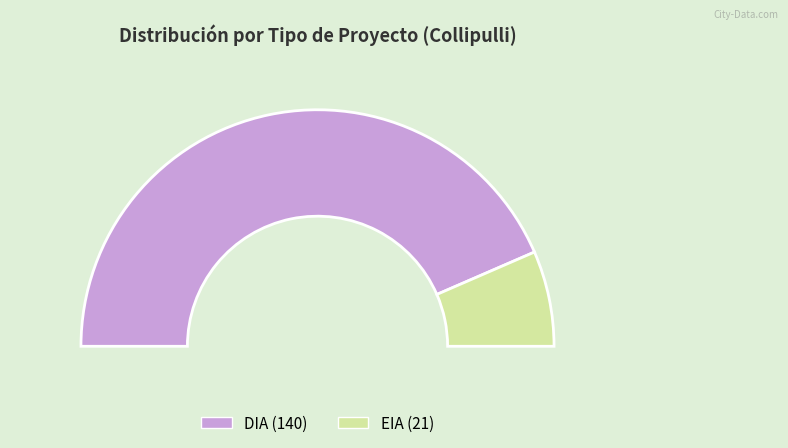

How many slices are in this pie chart?

2